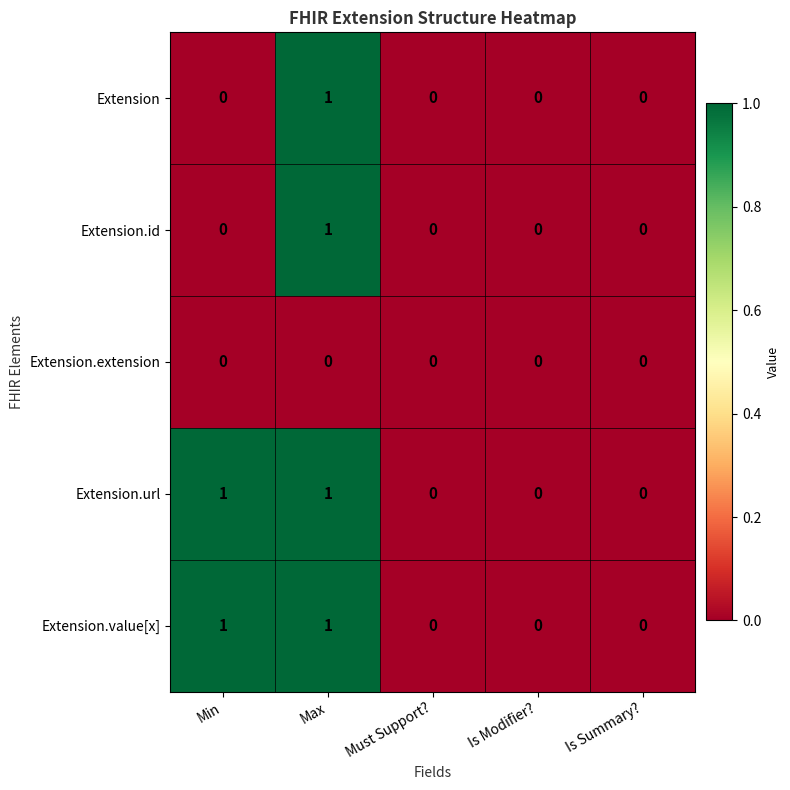

Reading left to right, transcribe all the data shown in this chart.

Extension: 0	1	0	0	0
Extension.id: 0	1	0	0	0
Extension.extension: 0	0	0	0	0
Extension.url: 1	1	0	0	0
Extension.value[x]: 1	1	0	0	0